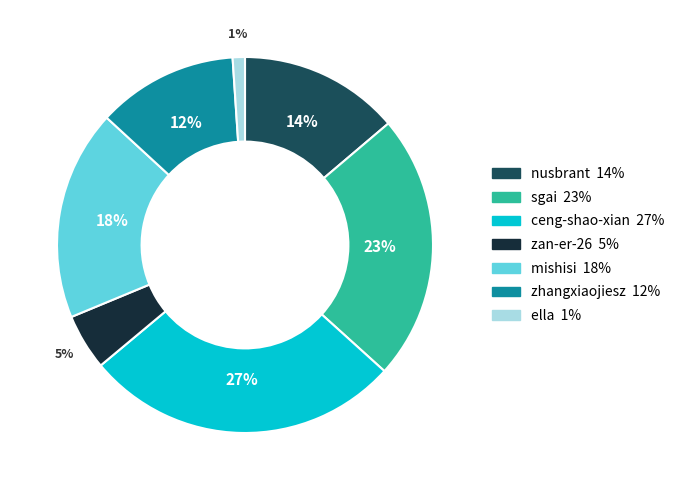

How many slices are in this pie chart?

7